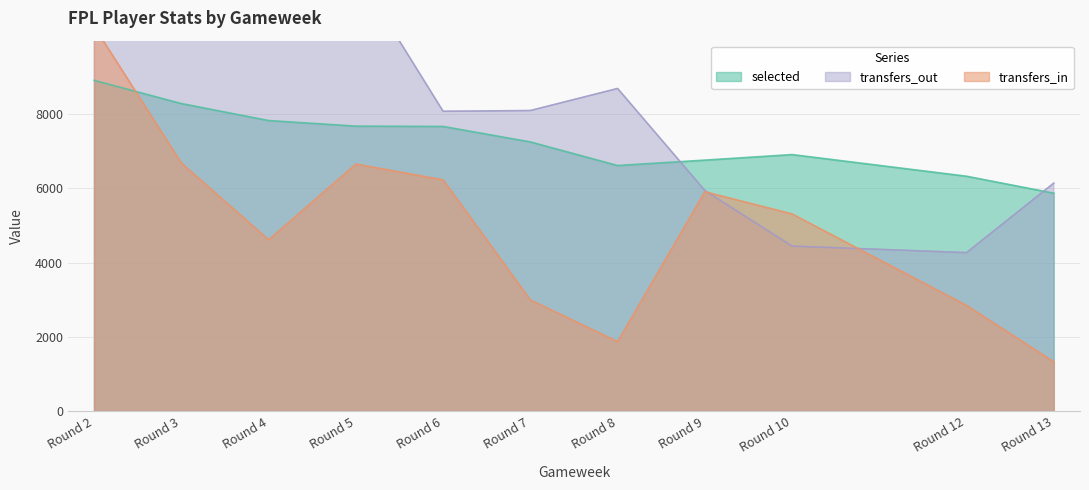

Where do transfers_out and transfers_in first cross each other?

Round 9 and Round 10